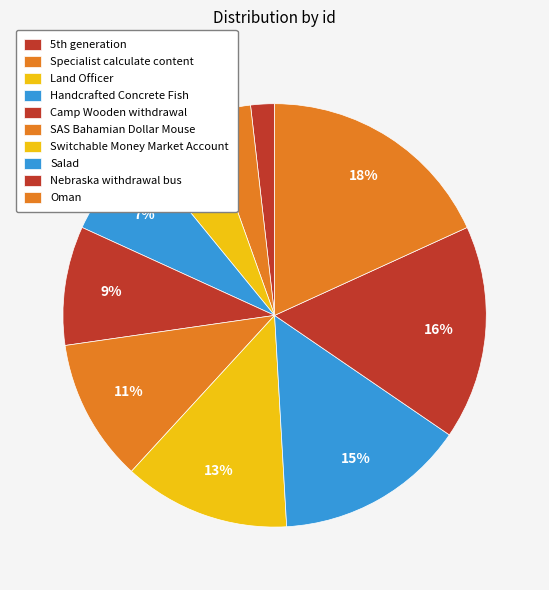

How many slices are in this pie chart?

10